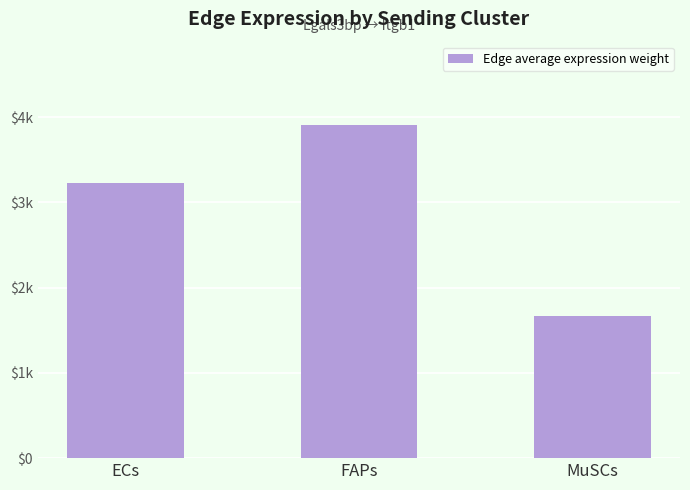

Which has a higher value, MuSCs or ECs?

ECs